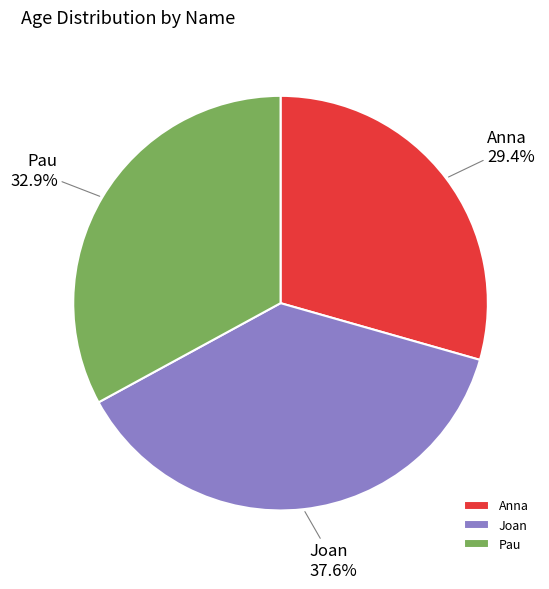

Which slice is the largest?

Joan